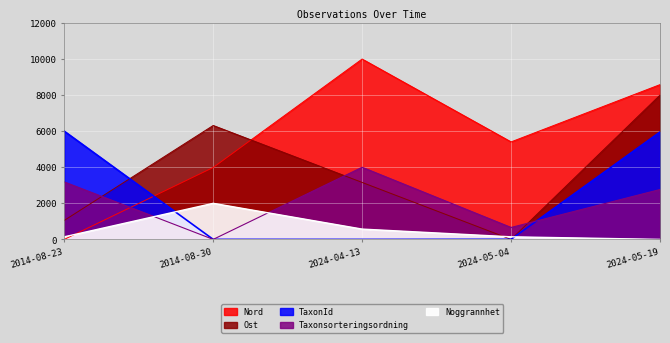

The value of TaxonId at 2024-05-04 is 5.6. True or false?

True